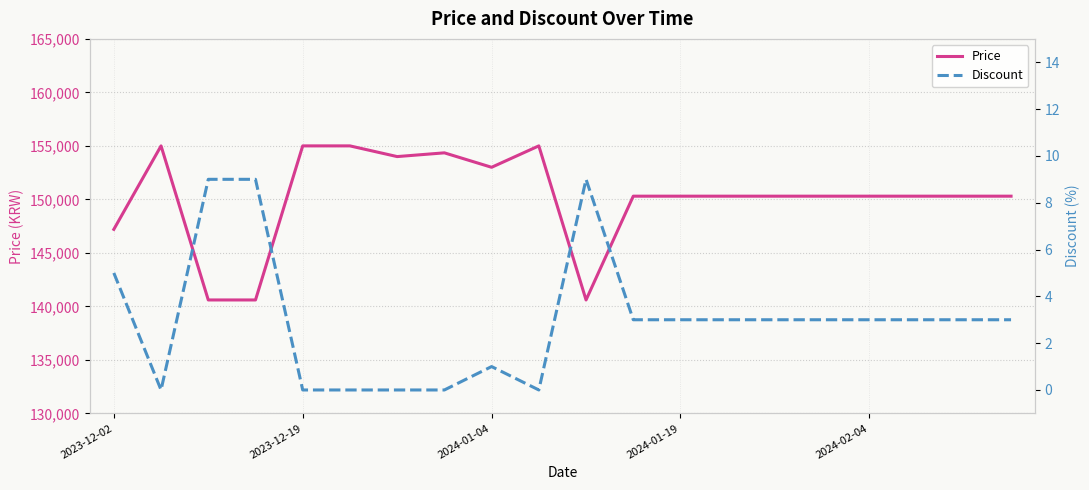

List the series in order of their peak value, lowest first.

Discount, Price